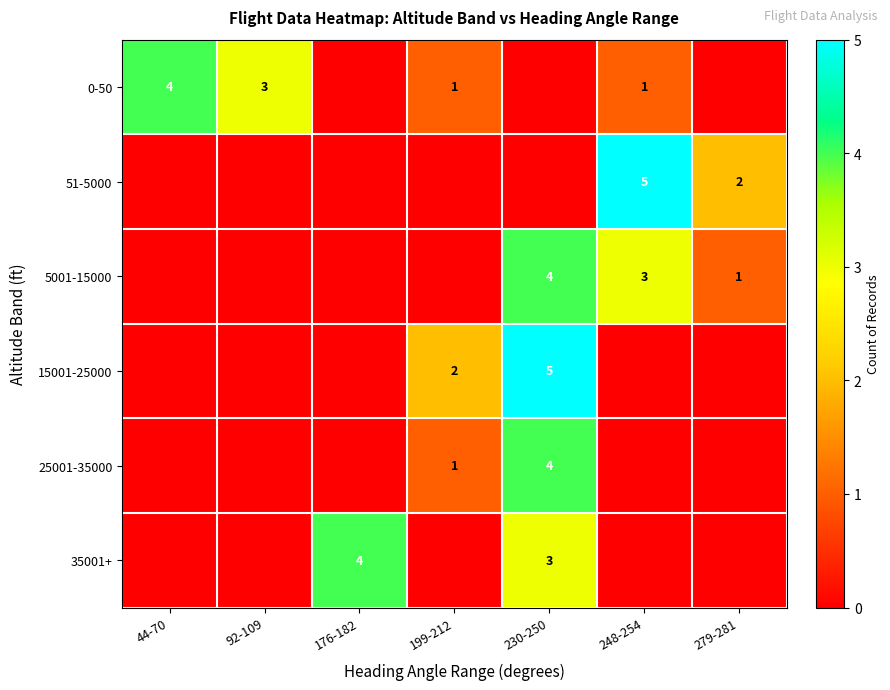

Which series changed the most between 44-70 and 176-182?

0-50